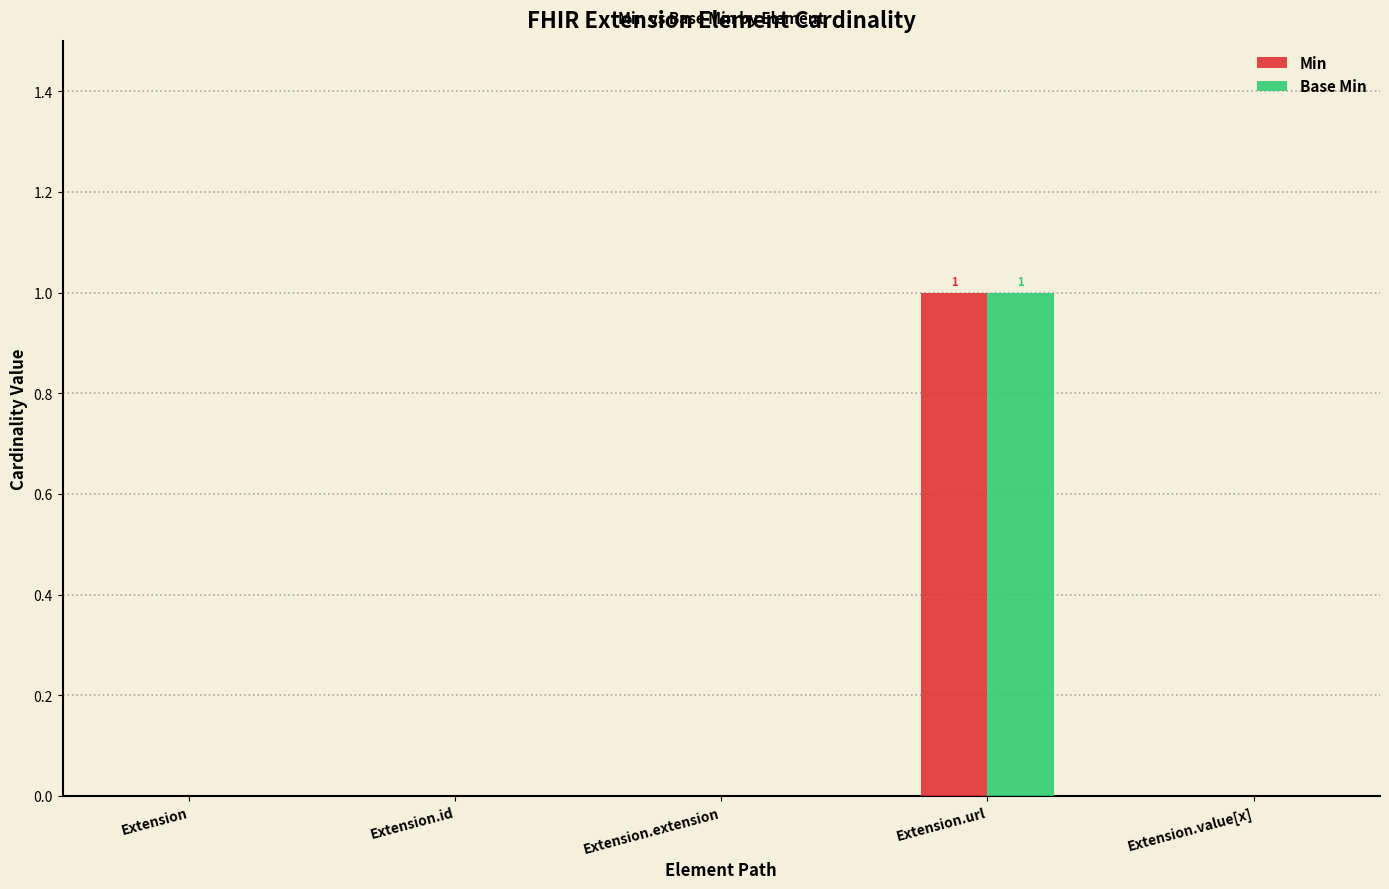

Reading left to right, what are all the values shown in this chart?

Min: Extension=0	Extension.id=0	Extension.extension=0	Extension.url=1	Extension.value[x]=0
Base Min: Extension=0	Extension.id=0	Extension.extension=0	Extension.url=1	Extension.value[x]=0